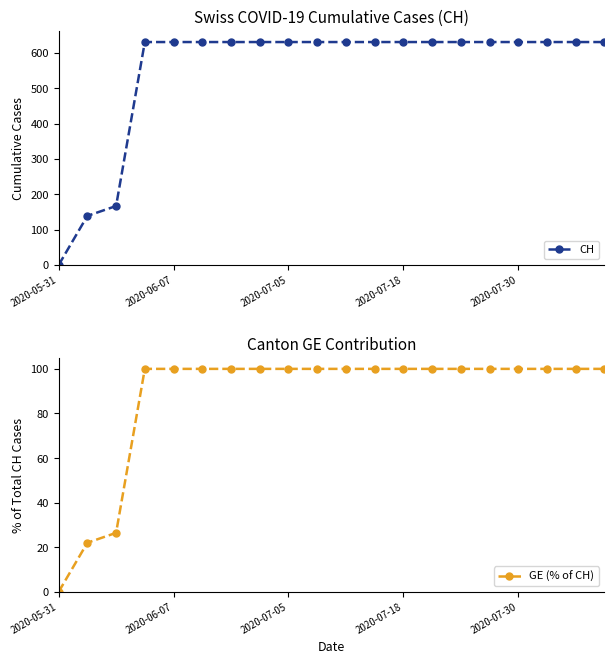

What value does the GE (% of CH) series have at 17?

100.0